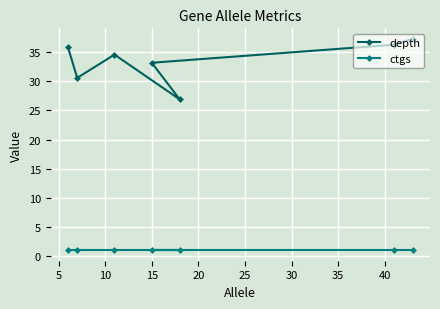

True or false: ctgs and depth intersect in this chart.

False